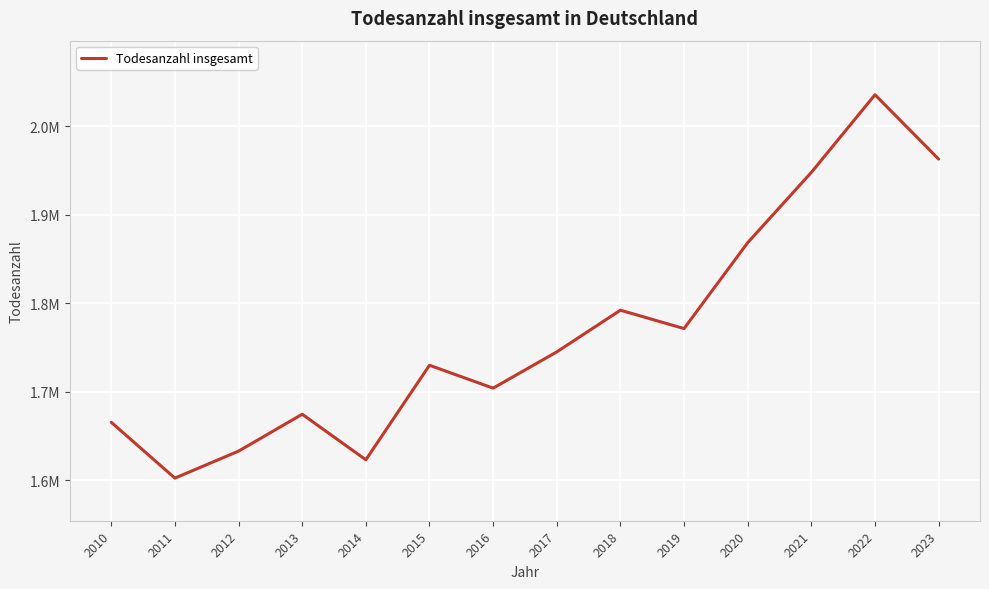

Is this an area chart (filled region under the line)?

No